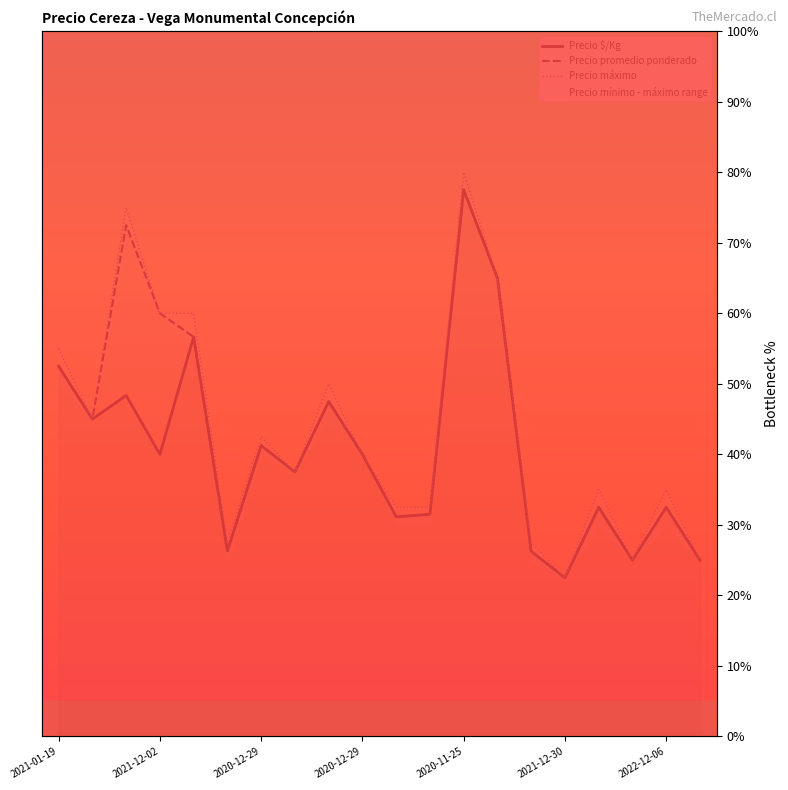

True or false: Precio promedio ponderado and Precio $/Kg cross at least once.

False